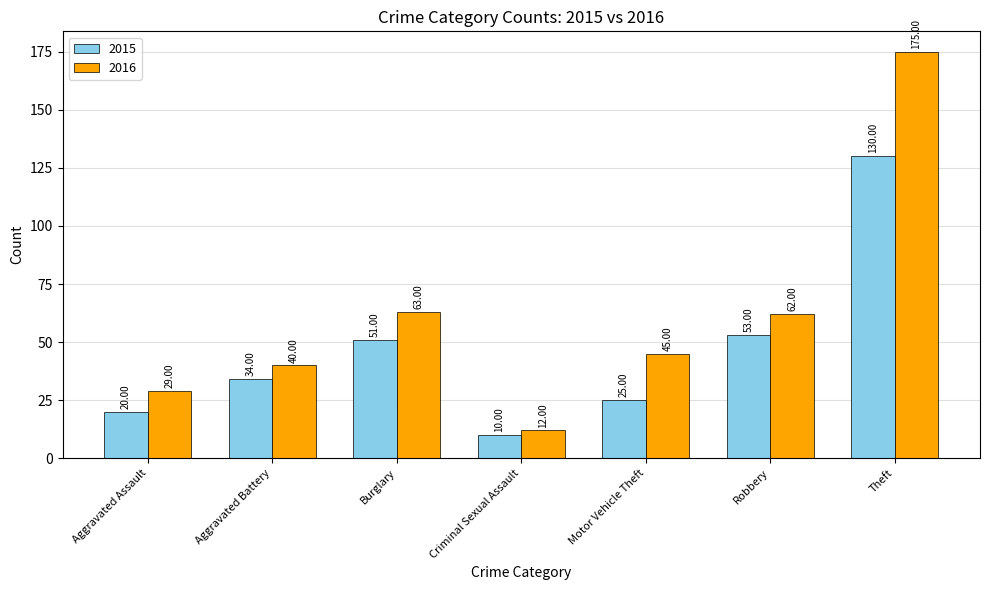

Where is 2016 nearest to the value 93?

Burglary